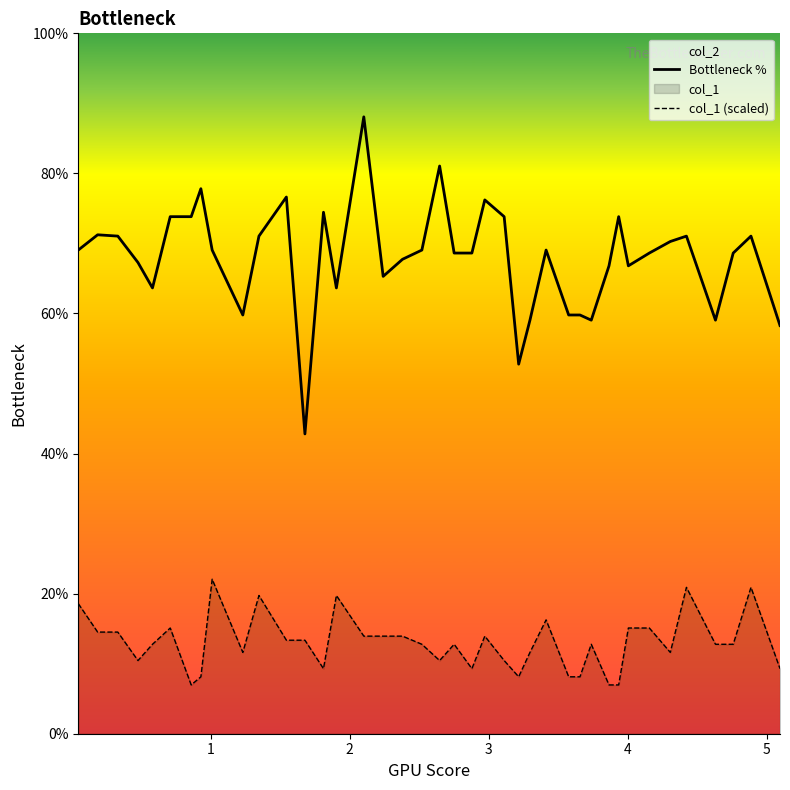

How many interior local peaks does the Bottleneck % series have?

11